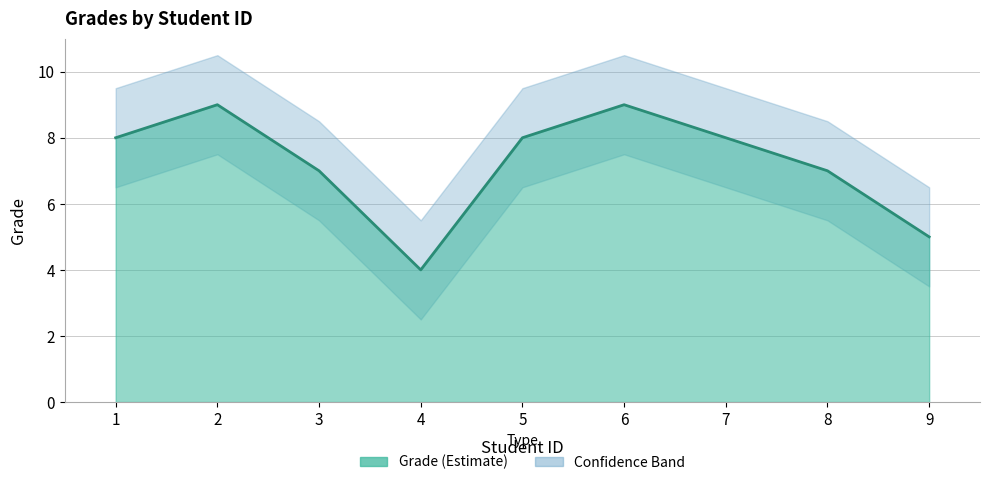

Is it true that the value at 3 is 4?

False